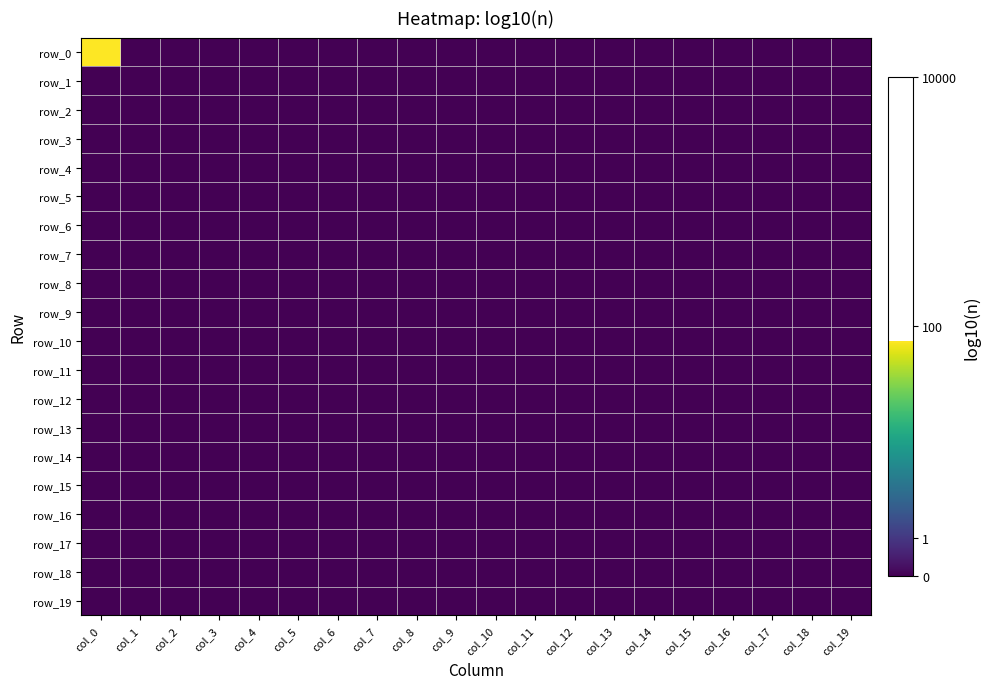

Reading right to left, what are all the values shown in this chart?

row_0: 0.0	0.0	0.0	0.0	0.0	0.0	0.0	0.0	0.0	0.0	0.0	0.0	0.0	0.0	0.0	0.0	0.0	0.0	0.0	1.9
row_1: 0.0	0.0	0.0	0.0	0.0	0.0	0.0	0.0	0.0	0.0	0.0	0.0	0.0	0.0	0.0	0.0	0.0	0.0	0.0	0.0
row_2: 0.0	0.0	0.0	0.0	0.0	0.0	0.0	0.0	0.0	0.0	0.0	0.0	0.0	0.0	0.0	0.0	0.0	0.0	0.0	0.0
row_3: 0.0	0.0	0.0	0.0	0.0	0.0	0.0	0.0	0.0	0.0	0.0	0.0	0.0	0.0	0.0	0.0	0.0	0.0	0.0	0.0
row_4: 0.0	0.0	0.0	0.0	0.0	0.0	0.0	0.0	0.0	0.0	0.0	0.0	0.0	0.0	0.0	0.0	0.0	0.0	0.0	0.0
row_5: 0.0	0.0	0.0	0.0	0.0	0.0	0.0	0.0	0.0	0.0	0.0	0.0	0.0	0.0	0.0	0.0	0.0	0.0	0.0	0.0
row_6: 0.0	0.0	0.0	0.0	0.0	0.0	0.0	0.0	0.0	0.0	0.0	0.0	0.0	0.0	0.0	0.0	0.0	0.0	0.0	0.0
row_7: 0.0	0.0	0.0	0.0	0.0	0.0	0.0	0.0	0.0	0.0	0.0	0.0	0.0	0.0	0.0	0.0	0.0	0.0	0.0	0.0
row_8: 0.0	0.0	0.0	0.0	0.0	0.0	0.0	0.0	0.0	0.0	0.0	0.0	0.0	0.0	0.0	0.0	0.0	0.0	0.0	0.0
row_9: 0.0	0.0	0.0	0.0	0.0	0.0	0.0	0.0	0.0	0.0	0.0	0.0	0.0	0.0	0.0	0.0	0.0	0.0	0.0	0.0
row_10: 0.0	0.0	0.0	0.0	0.0	0.0	0.0	0.0	0.0	0.0	0.0	0.0	0.0	0.0	0.0	0.0	0.0	0.0	0.0	0.0
row_11: 0.0	0.0	0.0	0.0	0.0	0.0	0.0	0.0	0.0	0.0	0.0	0.0	0.0	0.0	0.0	0.0	0.0	0.0	0.0	0.0
row_12: 0.0	0.0	0.0	0.0	0.0	0.0	0.0	0.0	0.0	0.0	0.0	0.0	0.0	0.0	0.0	0.0	0.0	0.0	0.0	0.0
row_13: 0.0	0.0	0.0	0.0	0.0	0.0	0.0	0.0	0.0	0.0	0.0	0.0	0.0	0.0	0.0	0.0	0.0	0.0	0.0	0.0
row_14: 0.0	0.0	0.0	0.0	0.0	0.0	0.0	0.0	0.0	0.0	0.0	0.0	0.0	0.0	0.0	0.0	0.0	0.0	0.0	0.0
row_15: 0.0	0.0	0.0	0.0	0.0	0.0	0.0	0.0	0.0	0.0	0.0	0.0	0.0	0.0	0.0	0.0	0.0	0.0	0.0	0.0
row_16: 0.0	0.0	0.0	0.0	0.0	0.0	0.0	0.0	0.0	0.0	0.0	0.0	0.0	0.0	0.0	0.0	0.0	0.0	0.0	0.0
row_17: 0.0	0.0	0.0	0.0	0.0	0.0	0.0	0.0	0.0	0.0	0.0	0.0	0.0	0.0	0.0	0.0	0.0	0.0	0.0	0.0
row_18: 0.0	0.0	0.0	0.0	0.0	0.0	0.0	0.0	0.0	0.0	0.0	0.0	0.0	0.0	0.0	0.0	0.0	0.0	0.0	0.0
row_19: 0.0	0.0	0.0	0.0	0.0	0.0	0.0	0.0	0.0	0.0	0.0	0.0	0.0	0.0	0.0	0.0	0.0	0.0	0.0	0.0